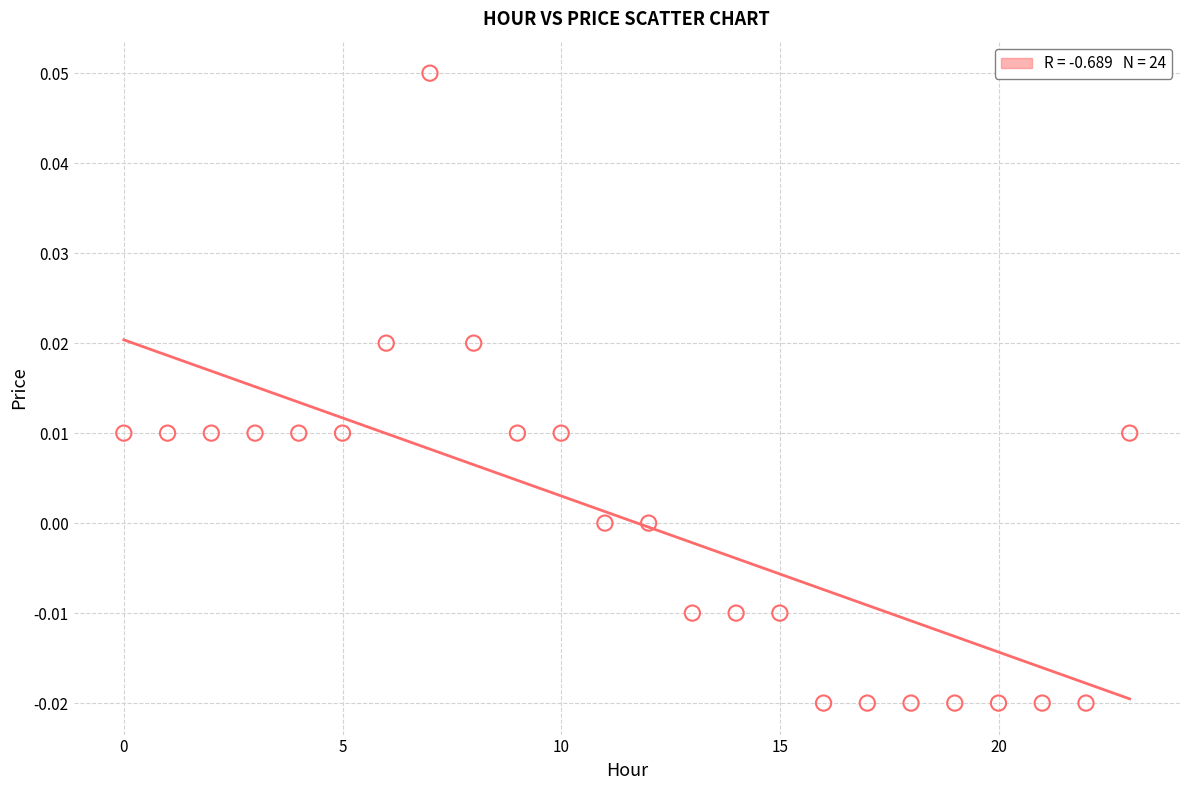

How many data points are displayed?

24